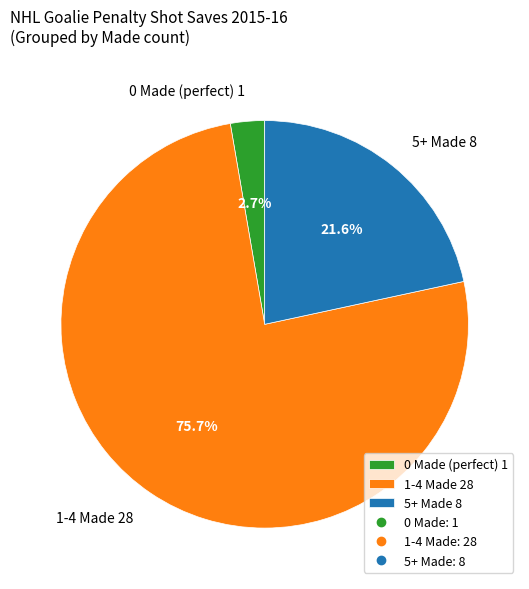

Which category has the biggest portion of the pie?

1-4 Made 28